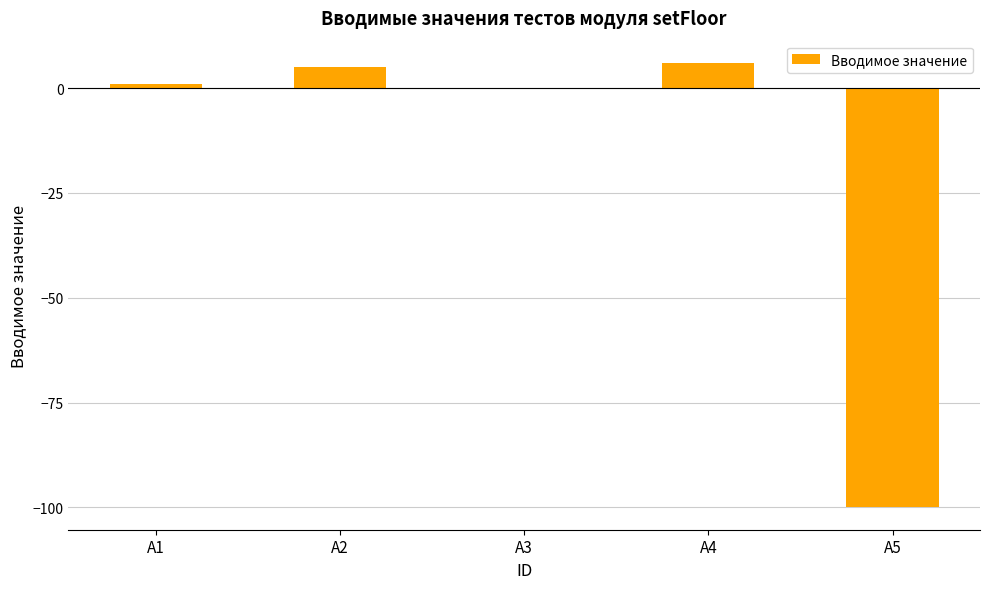

Which has a higher value, A2 or A5?

A2